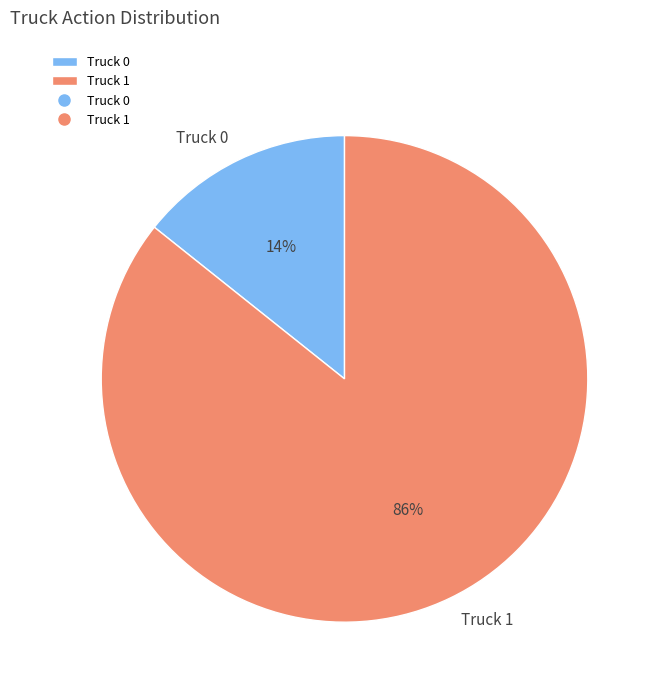

What percentage is the Truck 0 slice, to the nearest percent?

14%